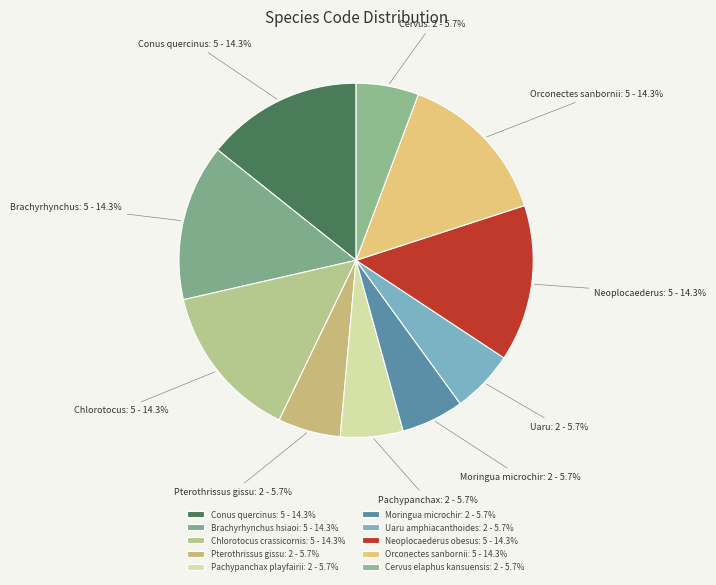

Count the number of slices in the pie.

10